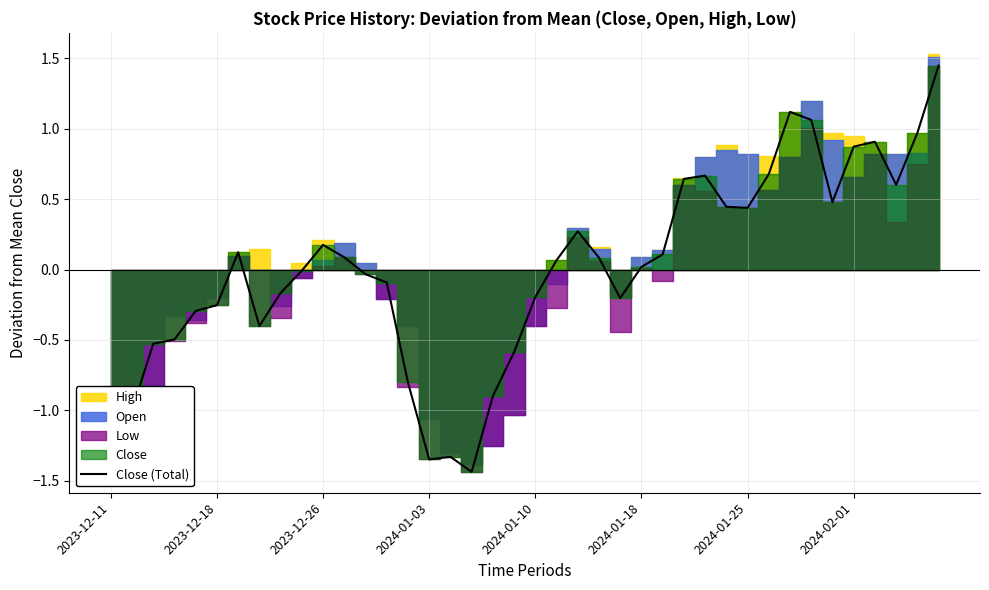

What is the label of the 25th point from the left?

24